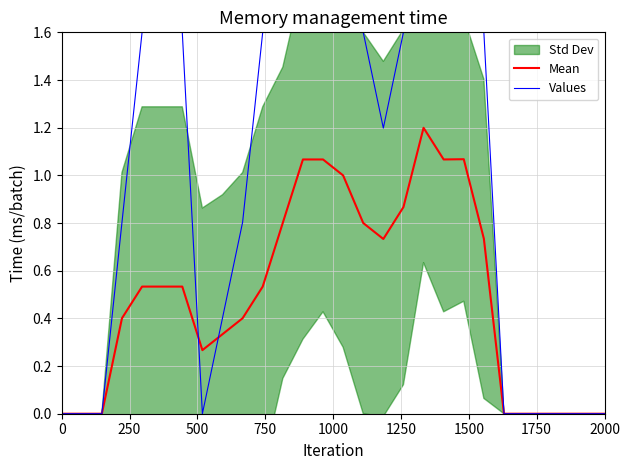

Reading left to right, what are all the values shown in this chart?

Mean: 0.0	0.0	0.0	0.4	0.5	0.5	0.5	0.3	0.3	0.4	0.5	0.8	1.1	1.1	1.0	0.8	0.7	0.9	1.2	1.1	1.1	0.7	0.0	0.0	0.0	0.0	0.0	0.0
Values: 0.0	0.0	0.0	0.8	1.6	1.6	1.6	0.0	0.4	0.8	1.6	1.6	1.6	1.6	1.6	1.6	1.2	1.6	1.6	1.6	1.6	1.6	0.0	0.0	0.0	0.0	0.0	0.0